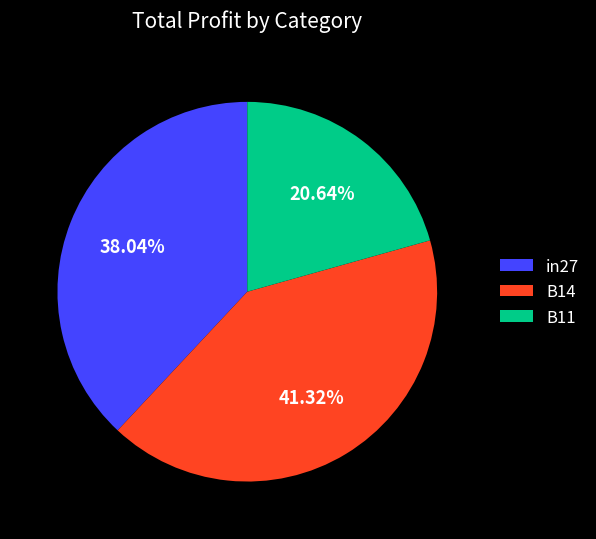

What is the largest slice in the pie chart?

B14